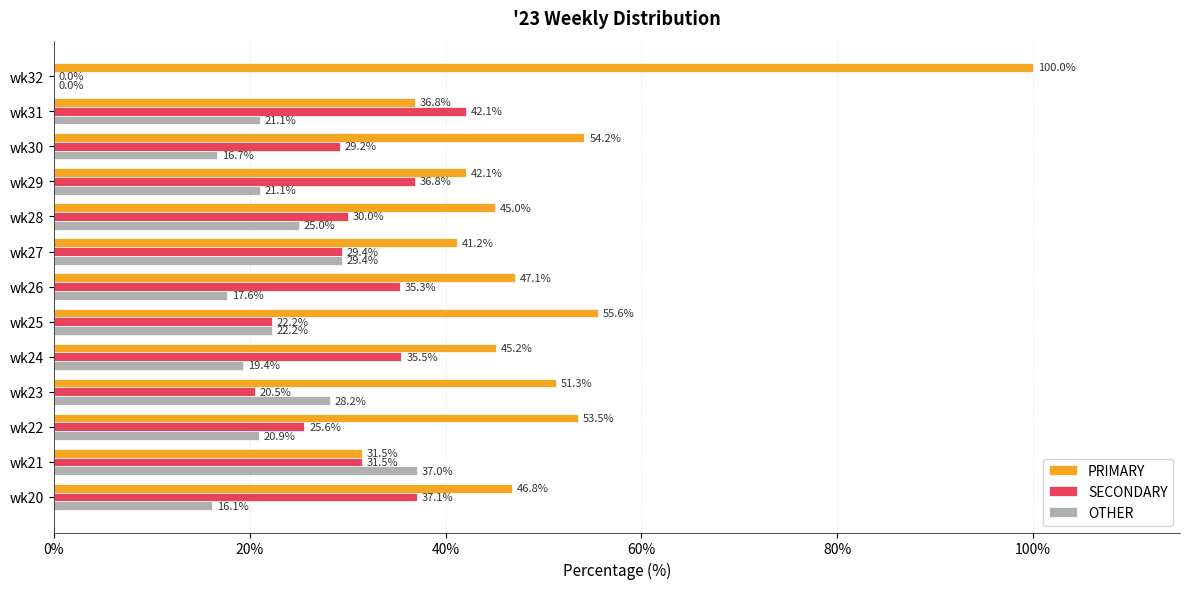

Between wk26 and wk31, which series saw the biggest shift?

PRIMARY